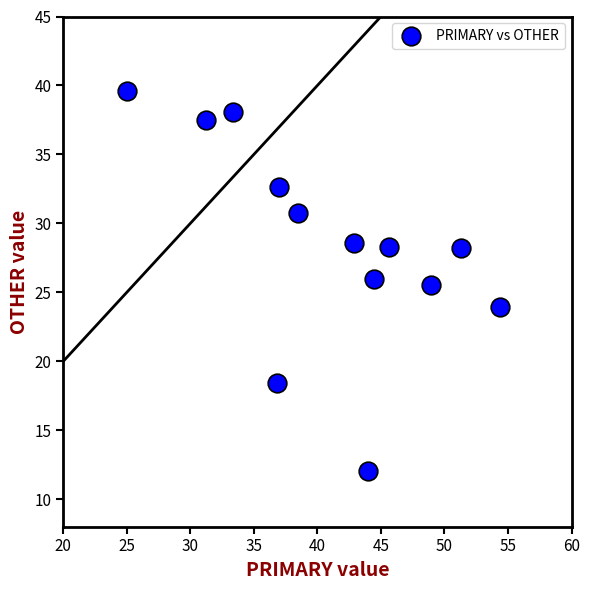

What is the range of Y values (max minus min)?

27.6